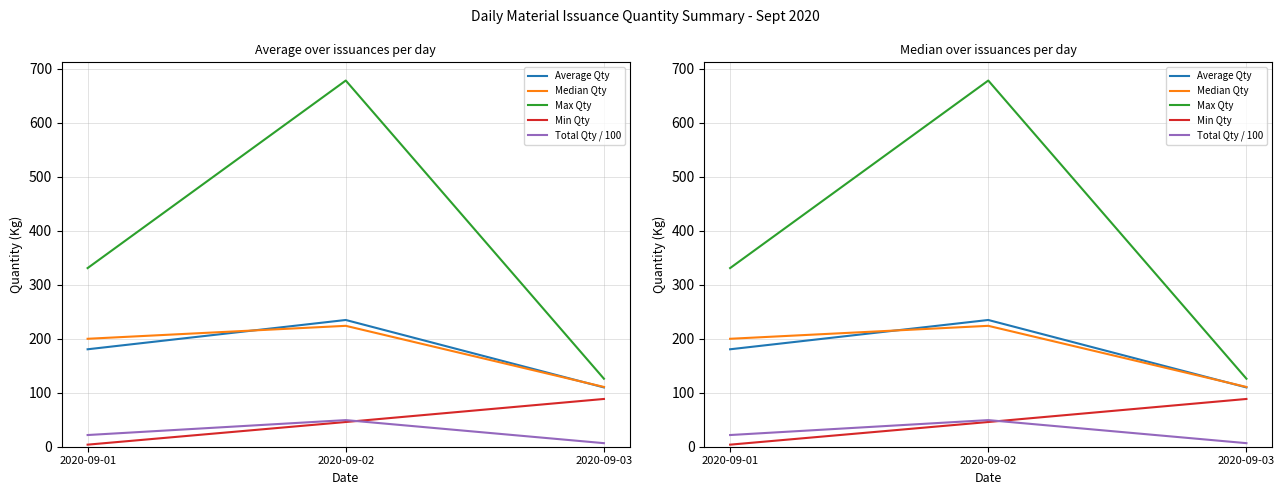

Is it true that Max Qty equals 61.3 at 2020-09-03?

False